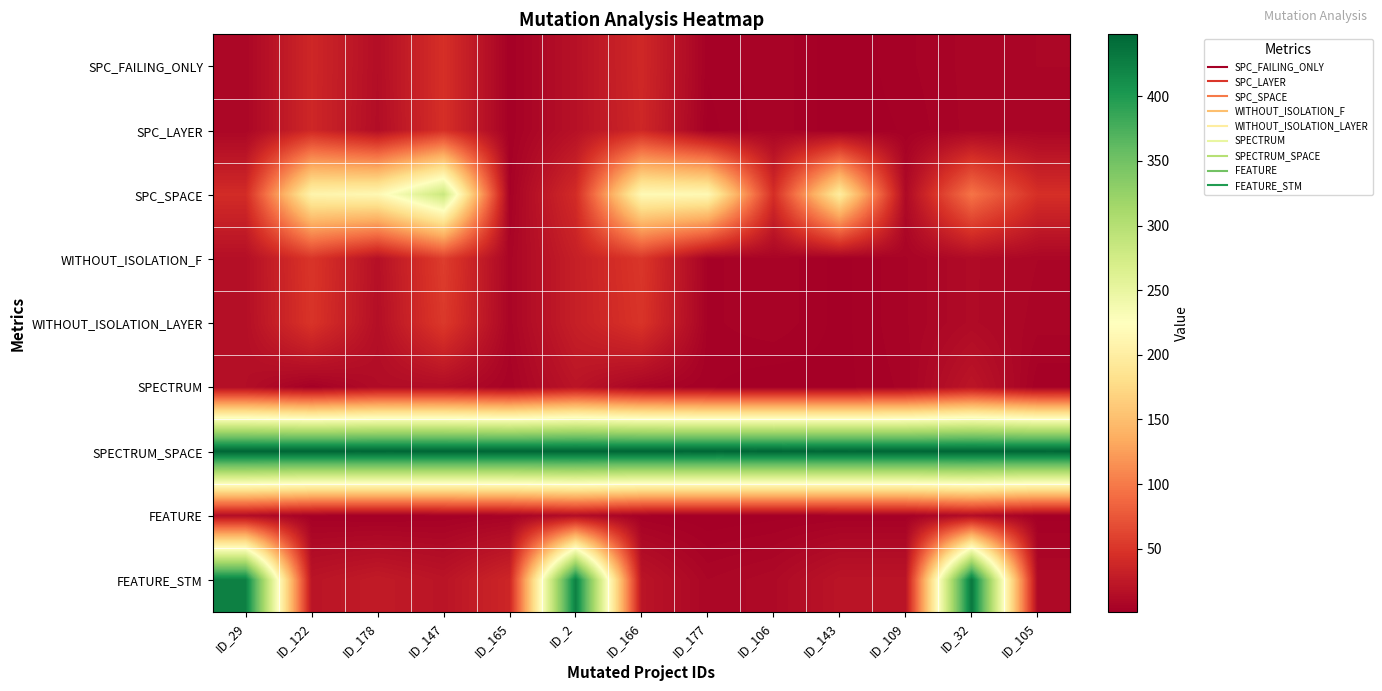

Reading right to left, what are all the values shown in this chart?

SPC_FAILING_ONLY: ID_105=8	ID_32=7	ID_109=4	ID_143=1	ID_106=6	ID_177=3	ID_166=39	ID_2=18	ID_165=3	ID_147=45	ID_178=15	ID_122=38	ID_29=8
SPC_LAYER: ID_105=7	ID_32=7	ID_109=3	ID_143=1	ID_106=6	ID_177=2	ID_166=38	ID_2=18	ID_165=3	ID_147=45	ID_178=14	ID_122=38	ID_29=8
SPC_SPACE: ID_105=45	ID_32=96	ID_109=11	ID_143=198	ID_106=44	ID_177=216	ID_166=217	ID_2=42	ID_165=4	ID_147=283	ID_178=215	ID_122=209	ID_29=42
WITHOUT_ISOLATION_F: ID_105=8	ID_32=12	ID_109=6	ID_143=2	ID_106=6	ID_177=4	ID_166=51	ID_2=31	ID_165=7	ID_147=56	ID_178=17	ID_122=50	ID_29=16
WITHOUT_ISOLATION_LAYER: ID_105=7	ID_32=12	ID_109=6	ID_143=2	ID_106=6	ID_177=4	ID_166=49	ID_2=31	ID_165=7	ID_147=53	ID_178=16	ID_122=49	ID_29=16
SPECTRUM: ID_105=3	ID_32=22	ID_109=5	ID_143=2	ID_106=1	ID_177=3	ID_166=7	ID_2=21	ID_165=5	ID_147=13	ID_178=13	ID_122=3	ID_29=15
SPECTRUM_SPACE: ID_105=448	ID_32=448	ID_109=448	ID_143=448	ID_106=448	ID_177=448	ID_166=448	ID_2=448	ID_165=448	ID_147=448	ID_178=448	ID_122=448	ID_29=448
FEATURE: ID_105=2	ID_32=14	ID_109=3	ID_143=3	ID_106=2	ID_177=1	ID_166=3	ID_2=14	ID_165=5	ID_147=3	ID_178=2	ID_122=3	ID_29=14
FEATURE_STM: ID_105=11	ID_32=432	ID_109=21	ID_143=21	ID_106=11	ID_177=8	ID_166=21	ID_2=424	ID_165=37	ID_147=21	ID_178=27	ID_122=21	ID_29=424